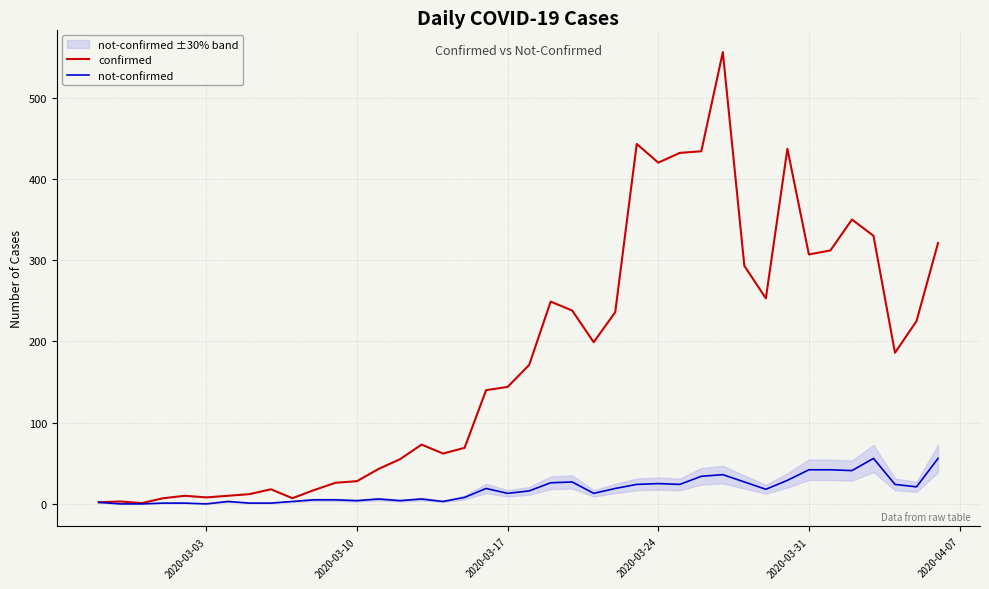

What is the highest value of the not-confirmed series?

56